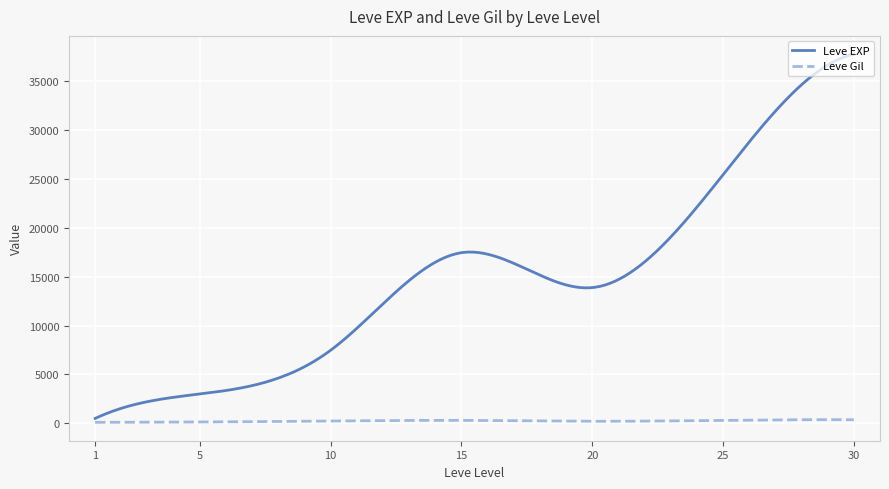

Which series has the largest total across all categories?

Leve EXP